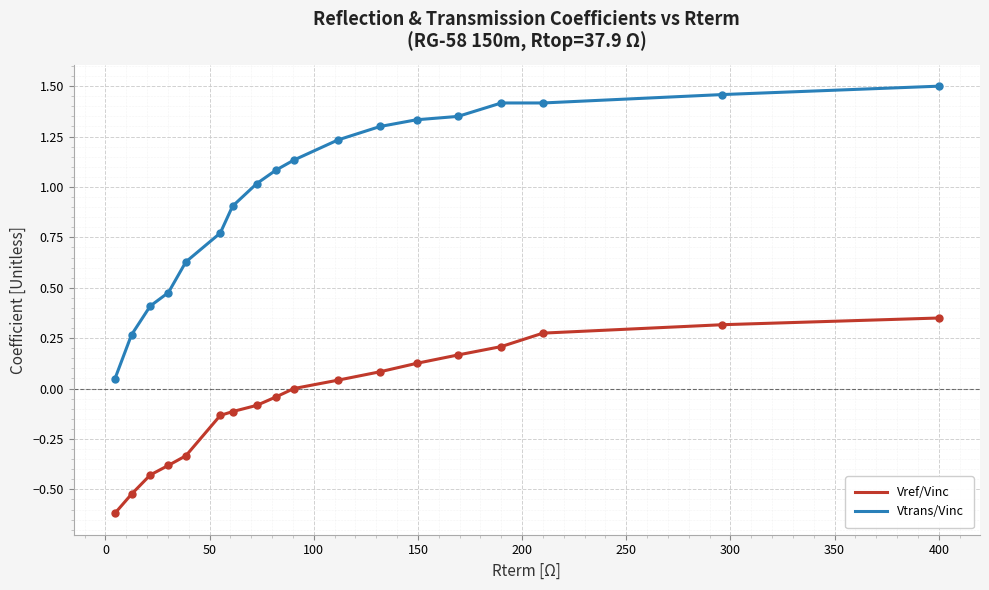

True or false: Vtrans/Vinc and Vref/Vinc cross at least once.

False